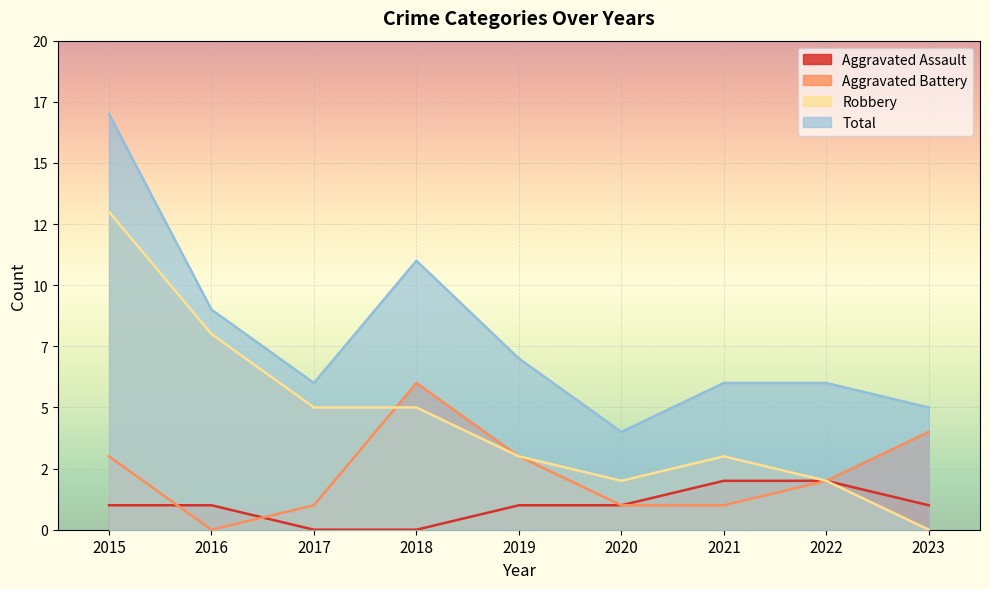

At how many categories does at least one series exceed 16?

1